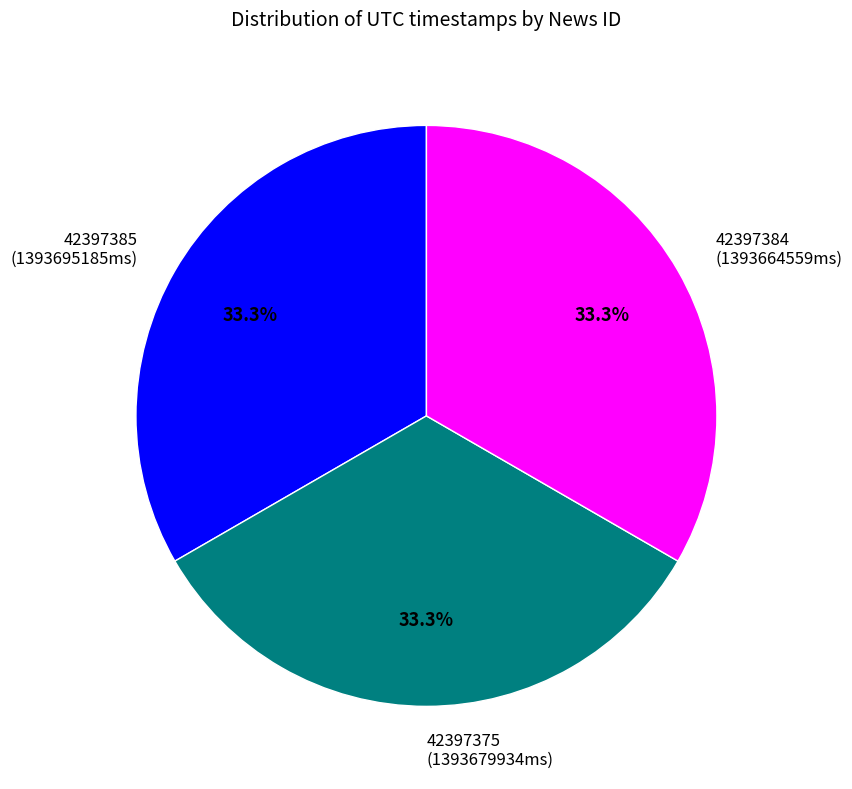

Is it true that 42397385 is 40% of the pie?

False